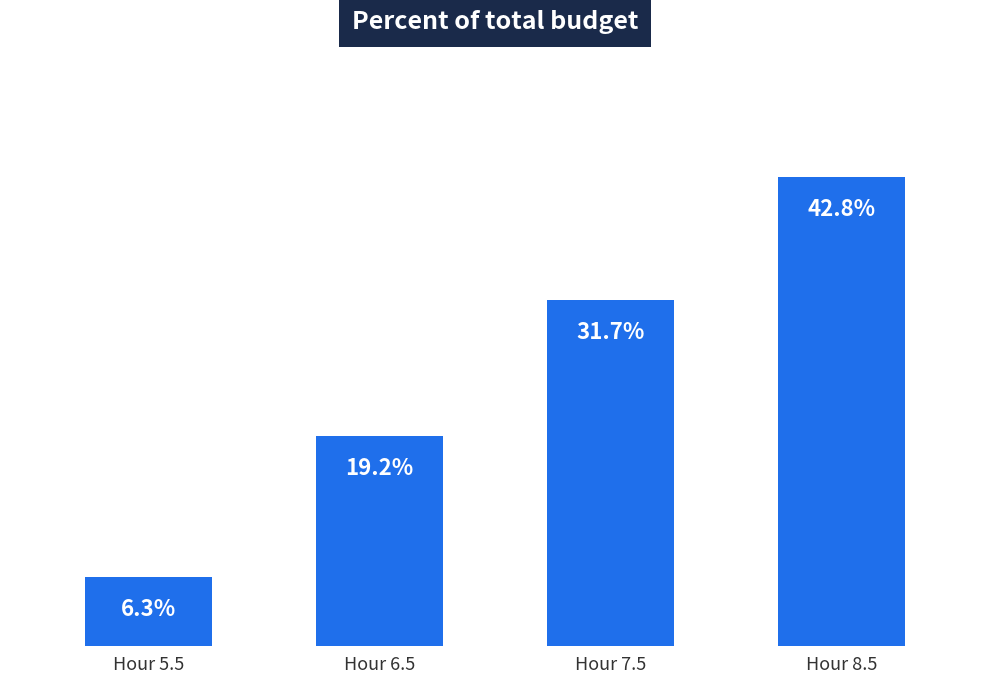

Rank the categories by value from highest to lowest.

Hour 8.5, Hour 7.5, Hour 6.5, Hour 5.5